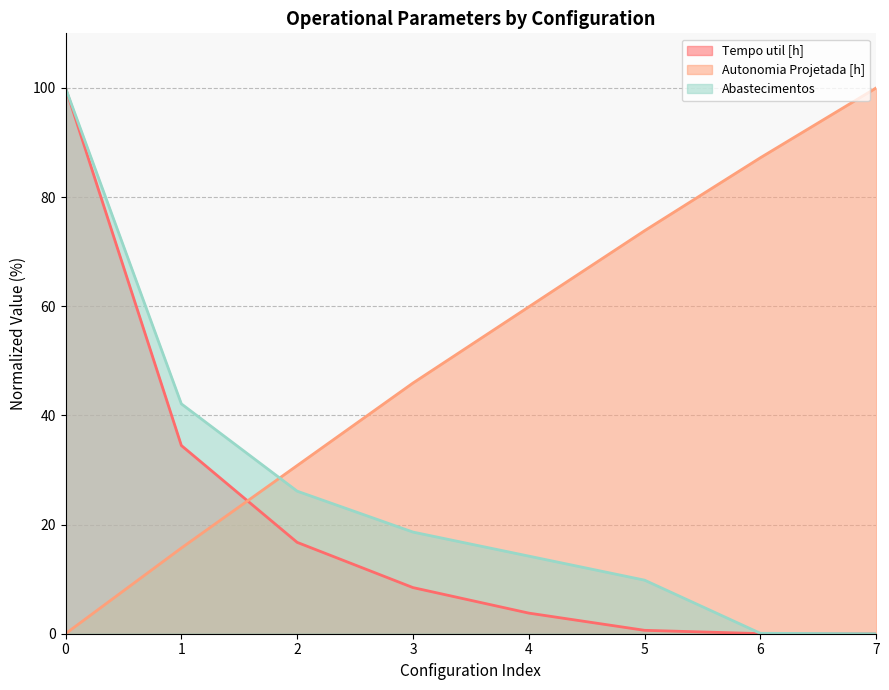

What is the sum of all Autonomia Projetada [h] values?

413.4